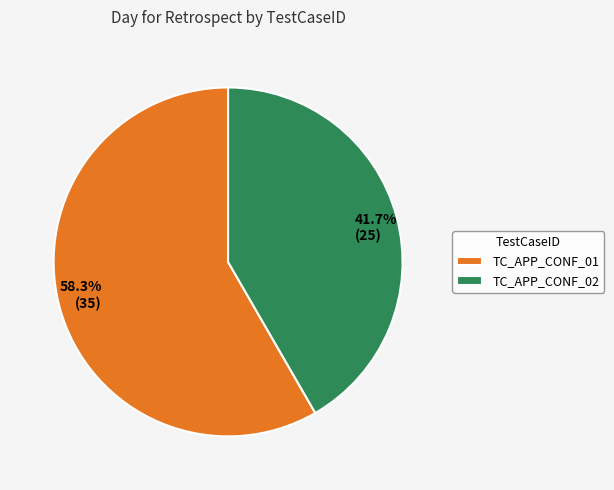

What is the ratio of the value at TC_APP_CONF_02 to the value at TC_APP_CONF_01?

0.7